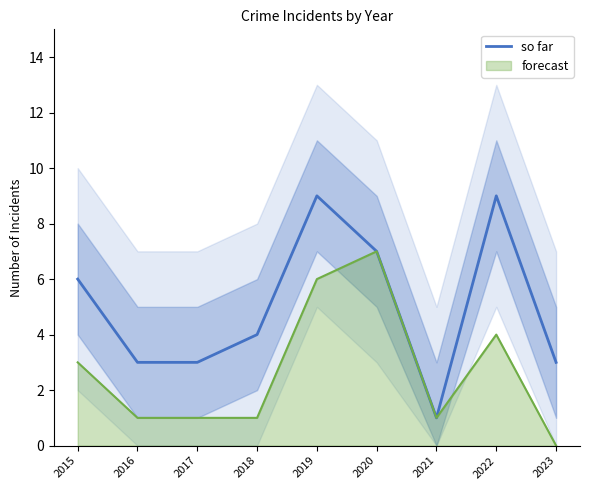

How many values exceed 4?

4